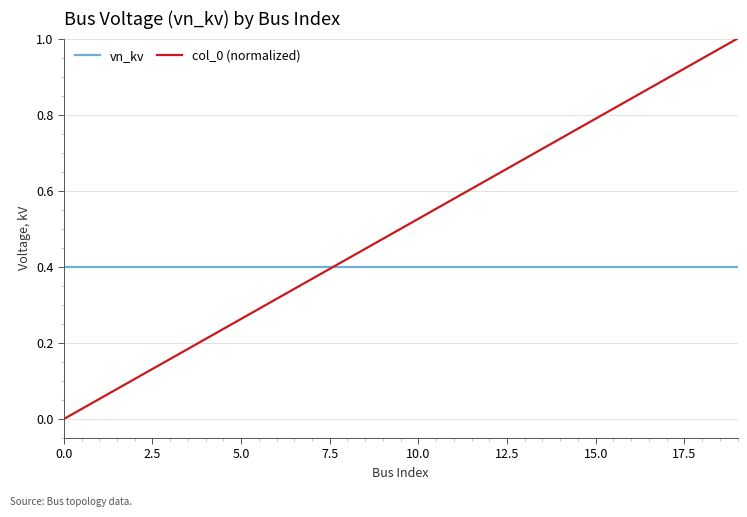

Which series ends up on top after the final intersection of vn_kv and col_0 (normalized)?

col_0 (normalized)